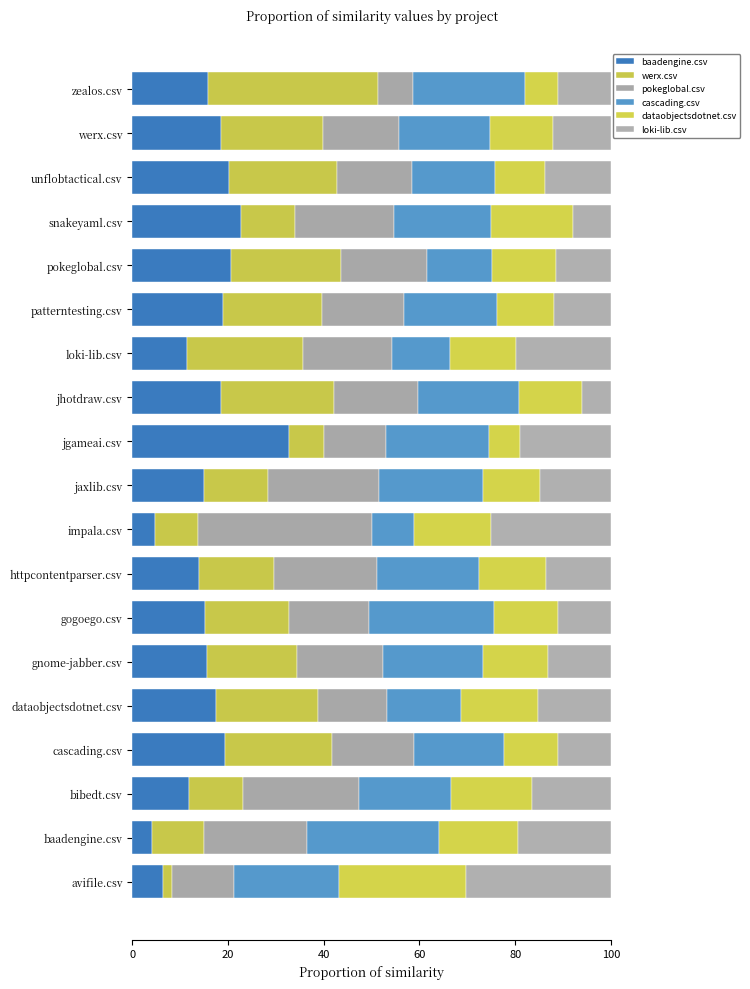

What is the value of the dataobjectsdotnet.csv bar at the 19th from the left?

6.9